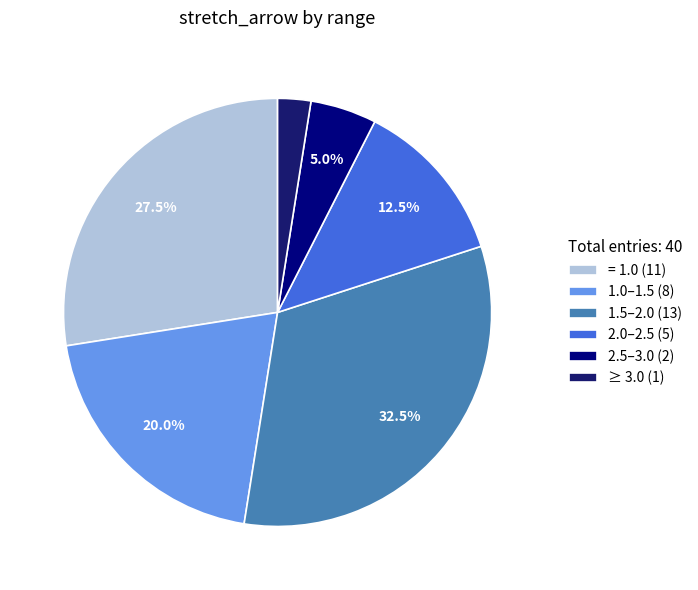

Count the number of slices in the pie.

6